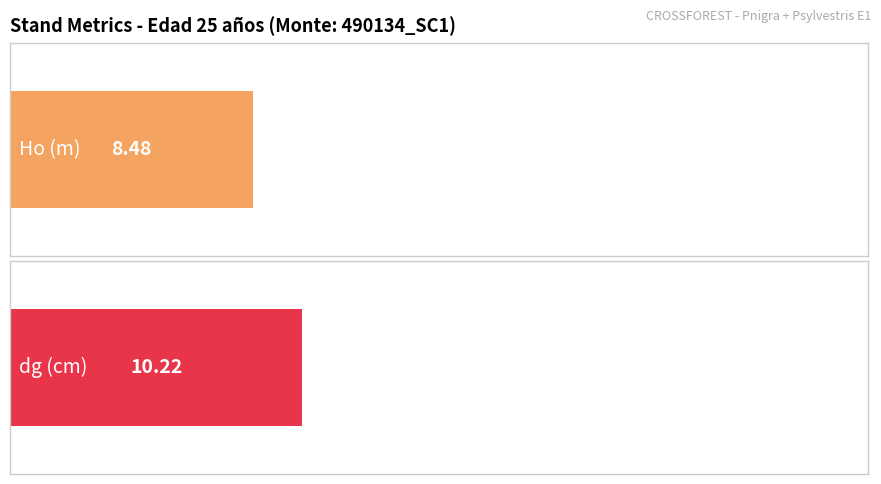

What is the value of the Ho (m) bar at the 1st from the left?

8.5